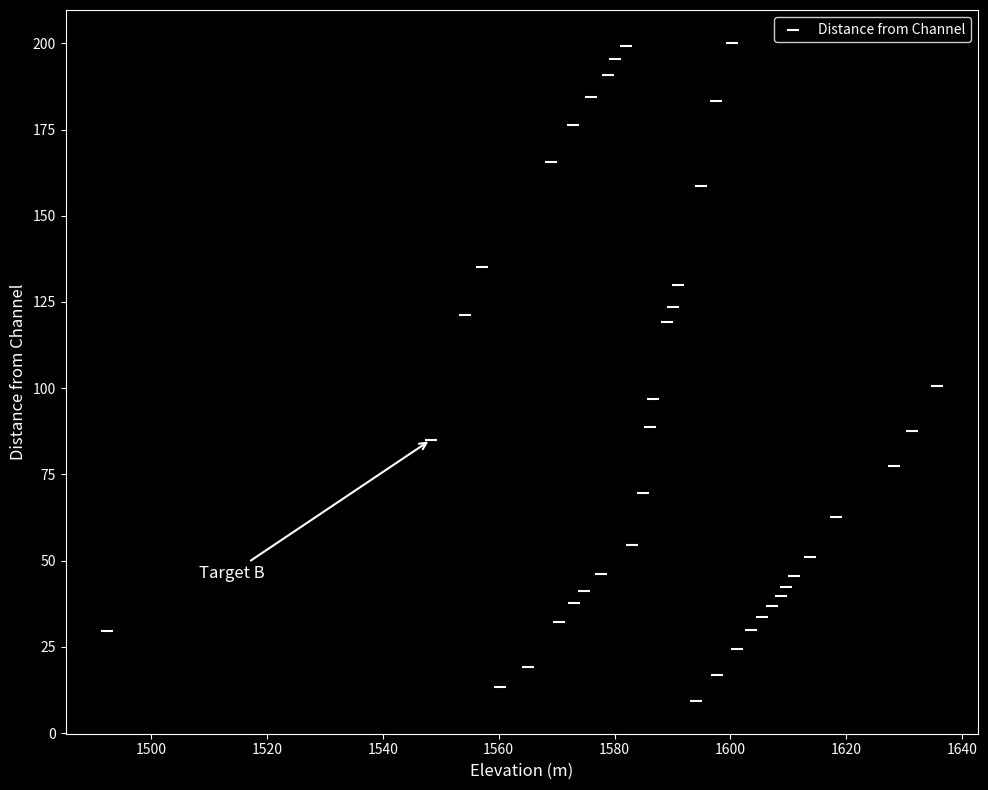

What Y value in the scatter plot is closest to 104?

100.6